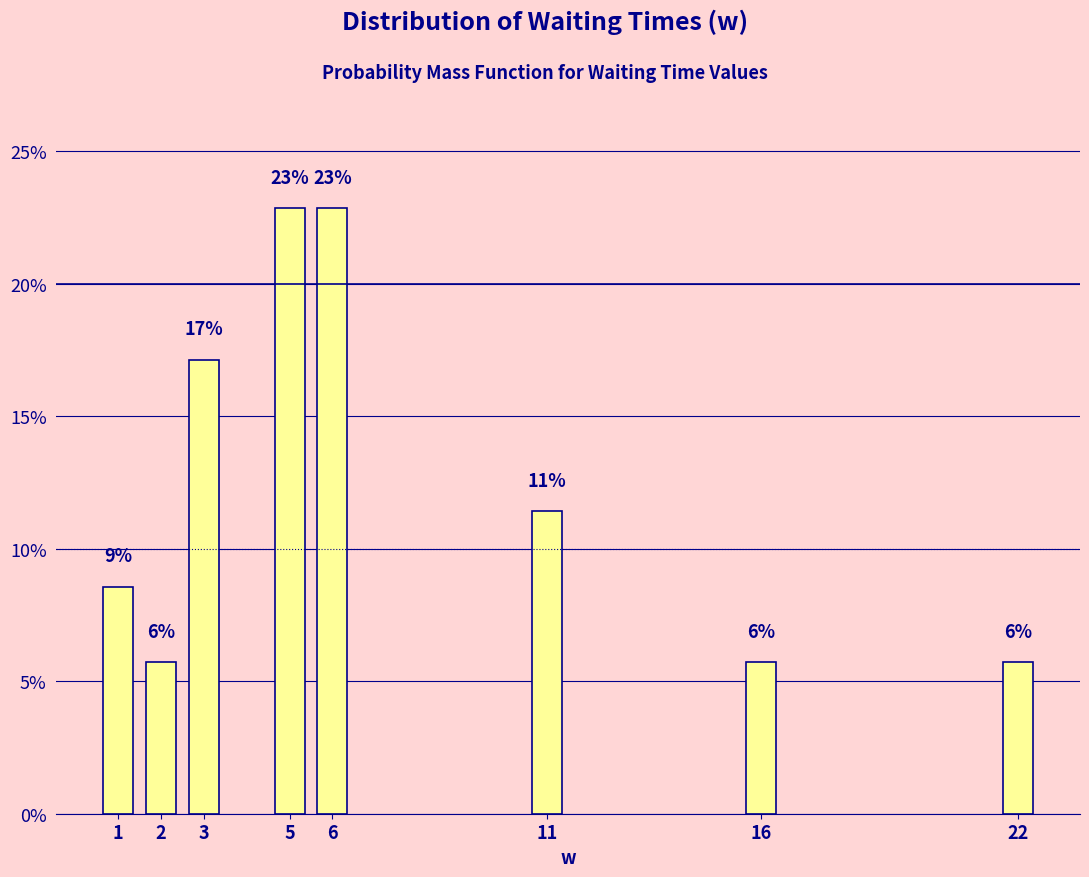

How many bars are there in total?

8